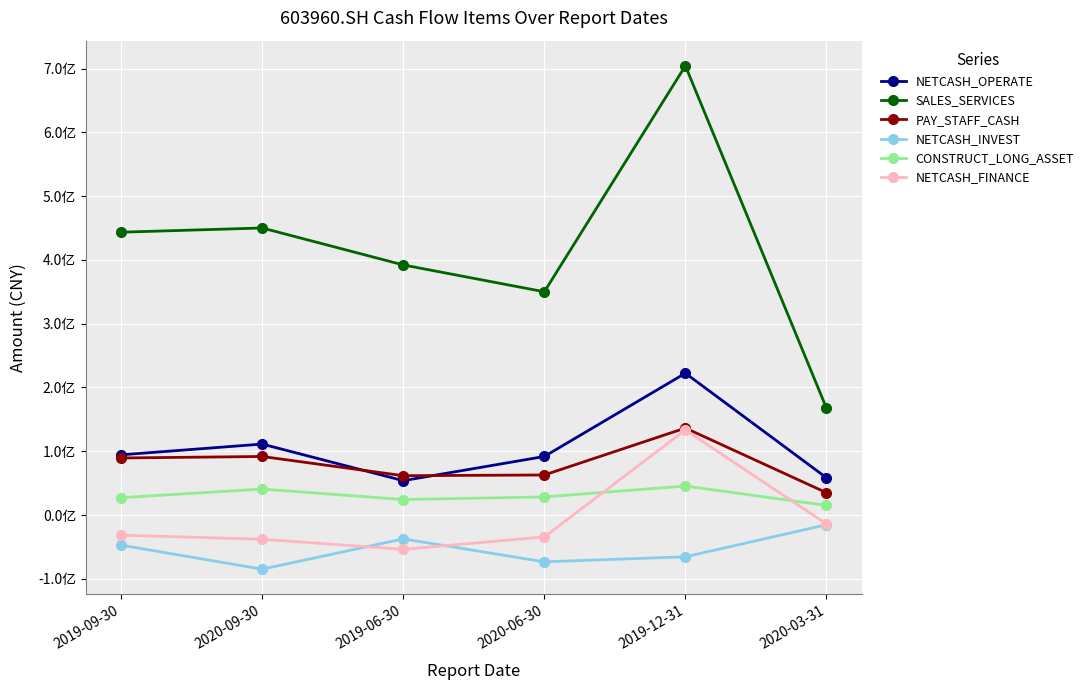

Which series has the largest range (max minus min)?

SALES_SERVICES